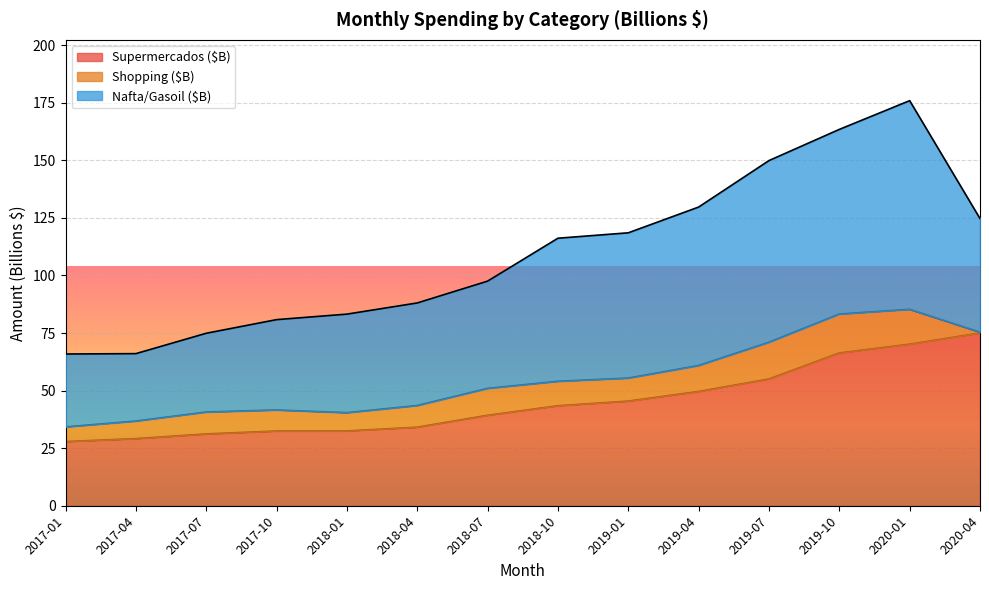

How many interior local peaks does the Nafta/Gasoil ($B) series have?

1